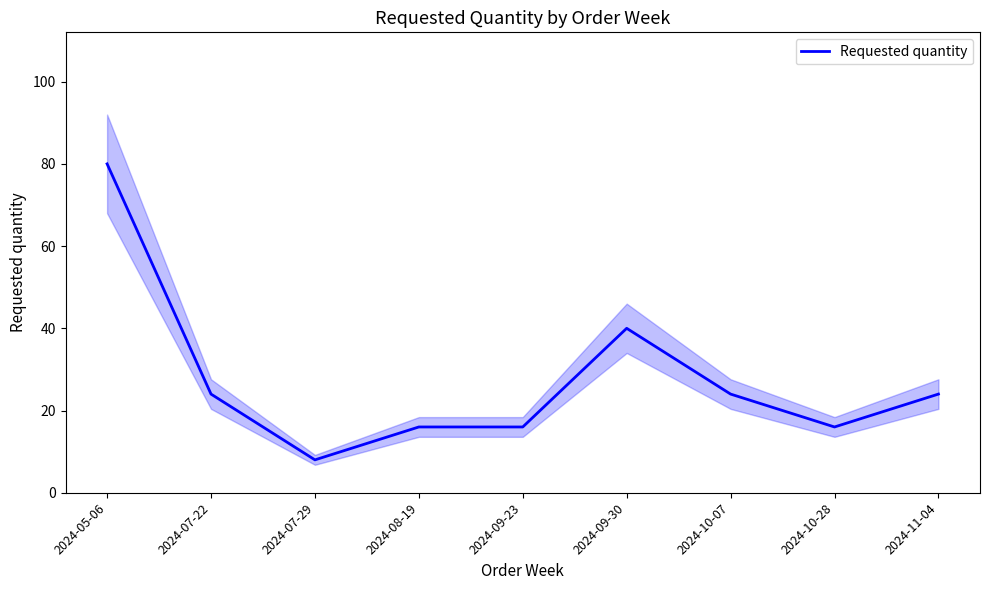

Which has a higher value, 2024-05-06 or 2024-07-22?

2024-05-06